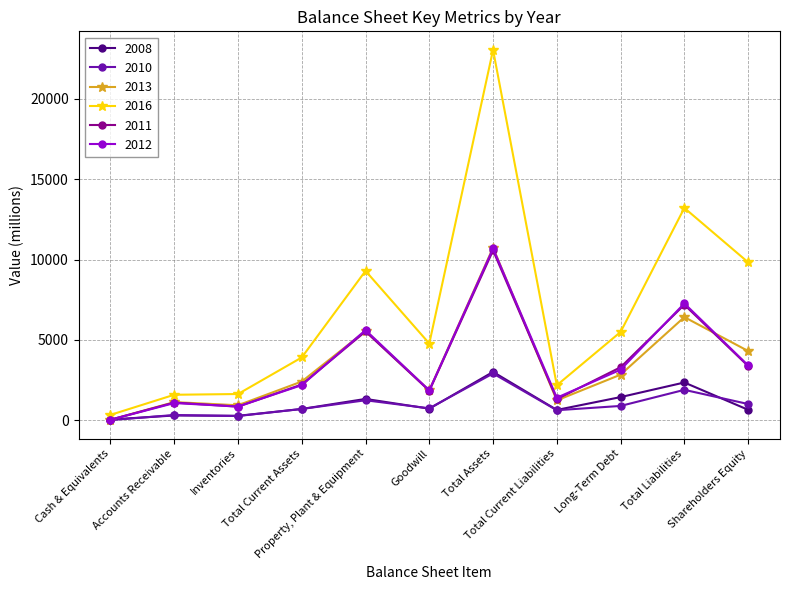

At which label does 2012 reach its minimum?

Cash & Equivalents